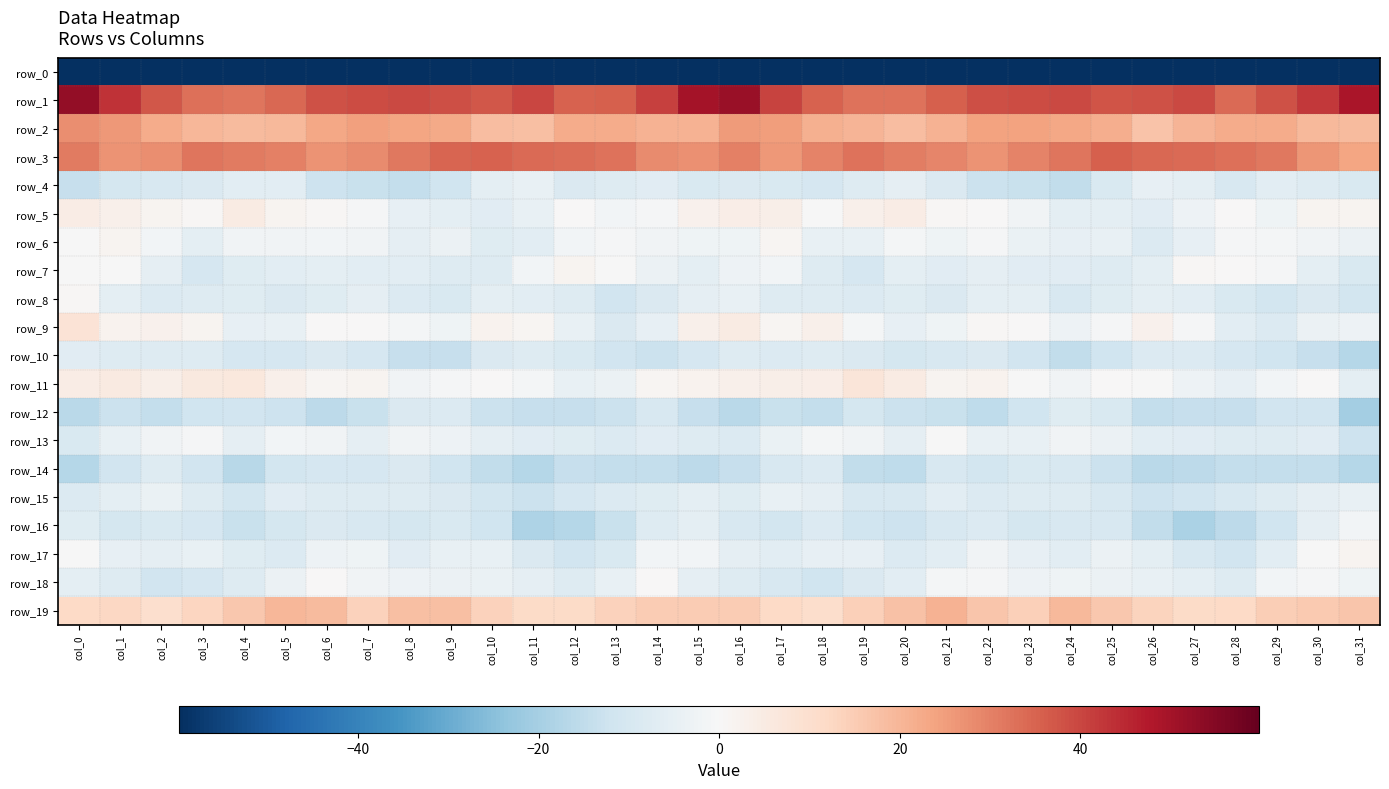

How many data points in row_4 are above -8?

12